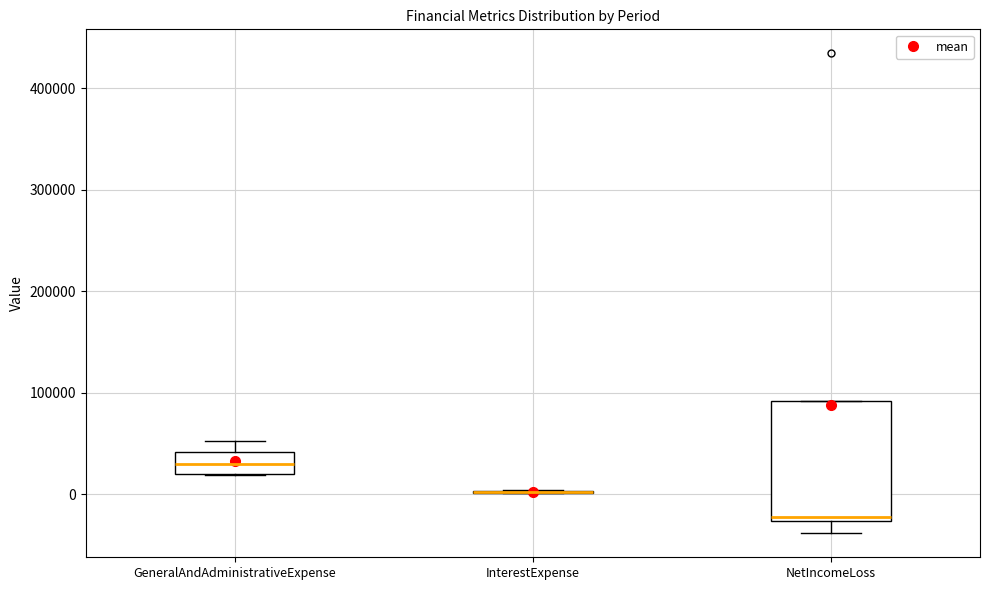

Where does the upper whisker of the box for GeneralAndAdministrativeExpense end on the y-axis? The values are not printed on the chart, so give them approximately, as read against the axis.

50000